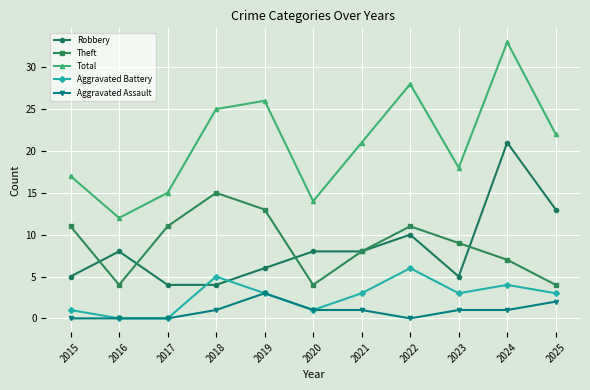

Reading left to right, transcribe all the data shown in this chart.

Robbery: 5	8	4	4	6	8	8	10	5	21	13
Theft: 11	4	11	15	13	4	8	11	9	7	4
Total: 17	12	15	25	26	14	21	28	18	33	22
Aggravated Battery: 1	0	0	5	3	1	3	6	3	4	3
Aggravated Assault: 0	0	0	1	3	1	1	0	1	1	2